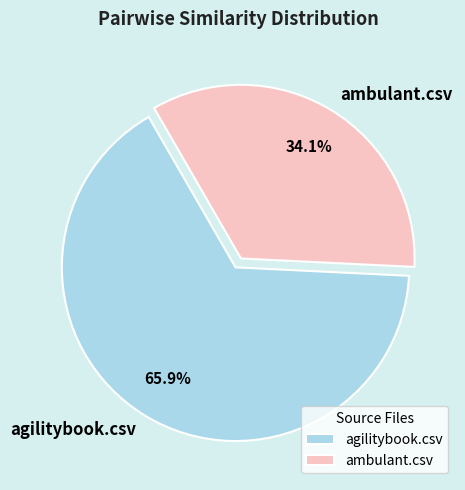

What is the largest slice in the pie chart?

agilitybook.csv